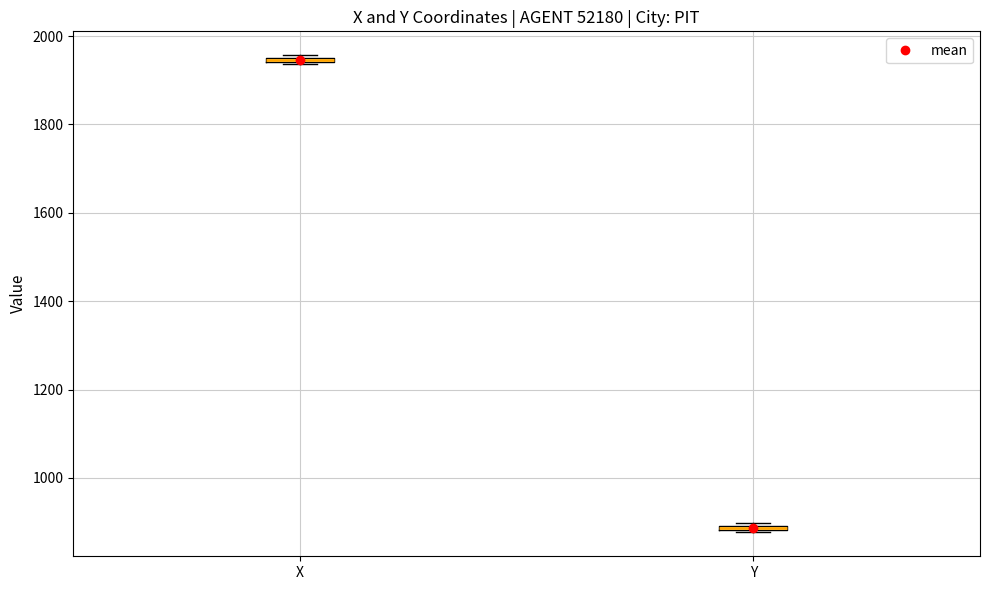

Where is the upper edge of the box for Y on the y-axis? The values are not printed on the chart, so give them approximately, as read against the axis.

900